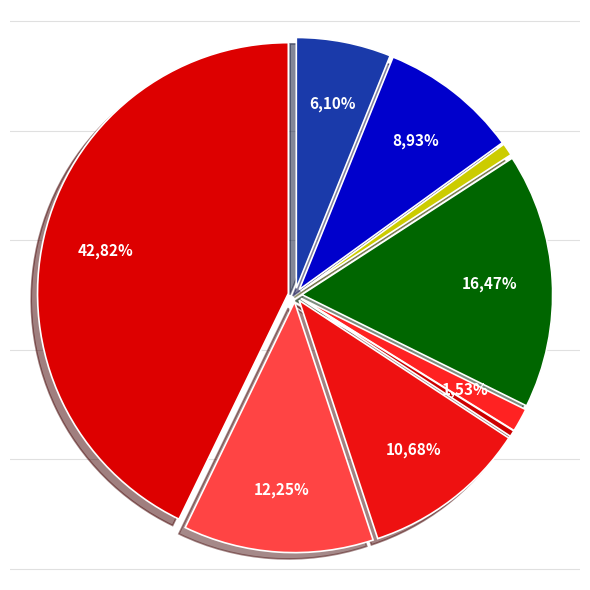

To the nearest percent, what is the difference between the largest and smallest slice percentages?

42%